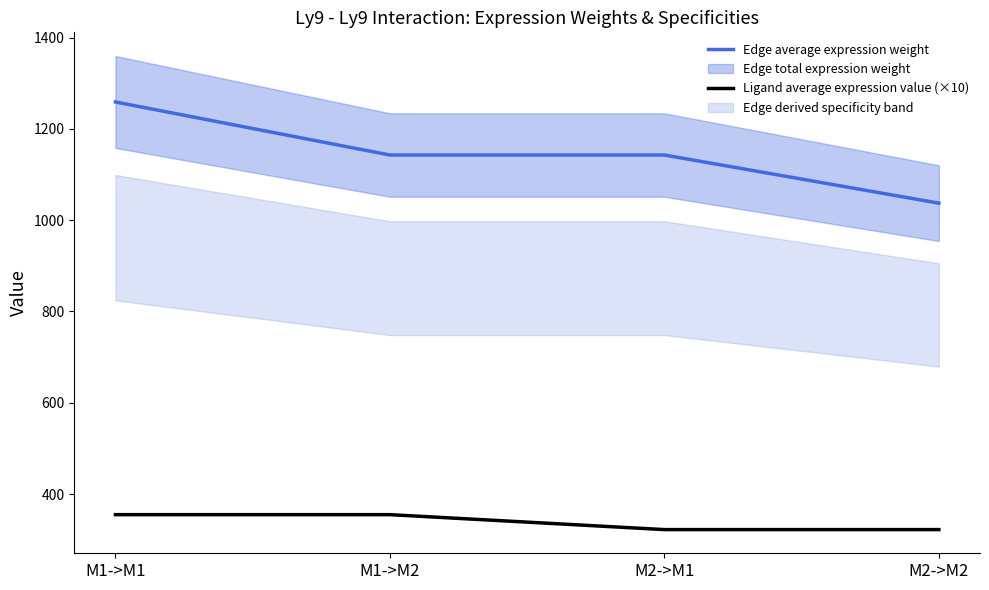

Where is Edge average expression weight nearest to the value 1148?

M1->M2